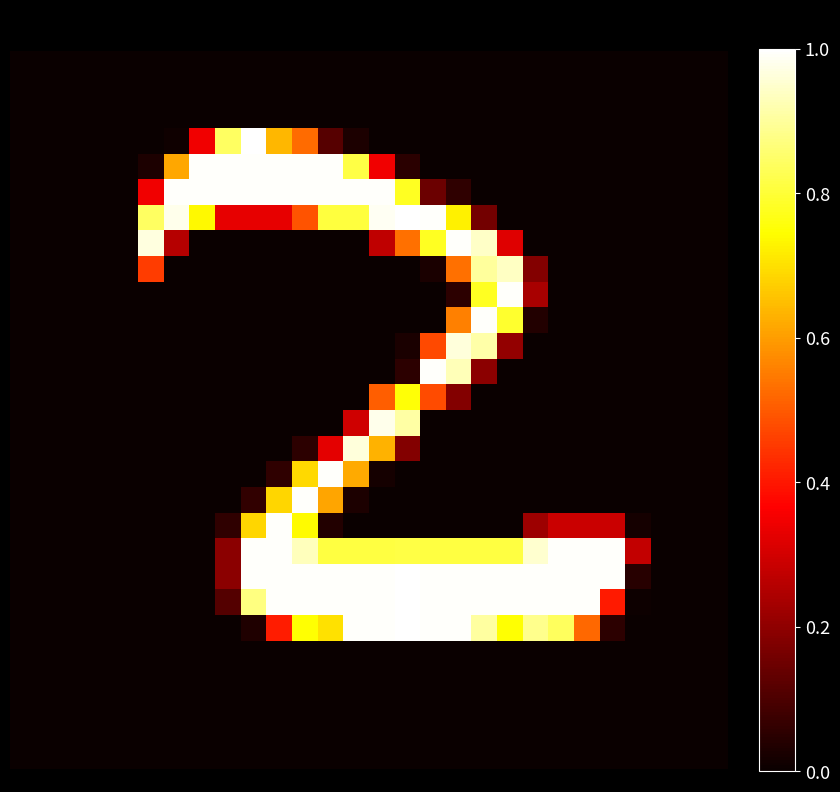

At how many categories does at least one series exceed 0?

20